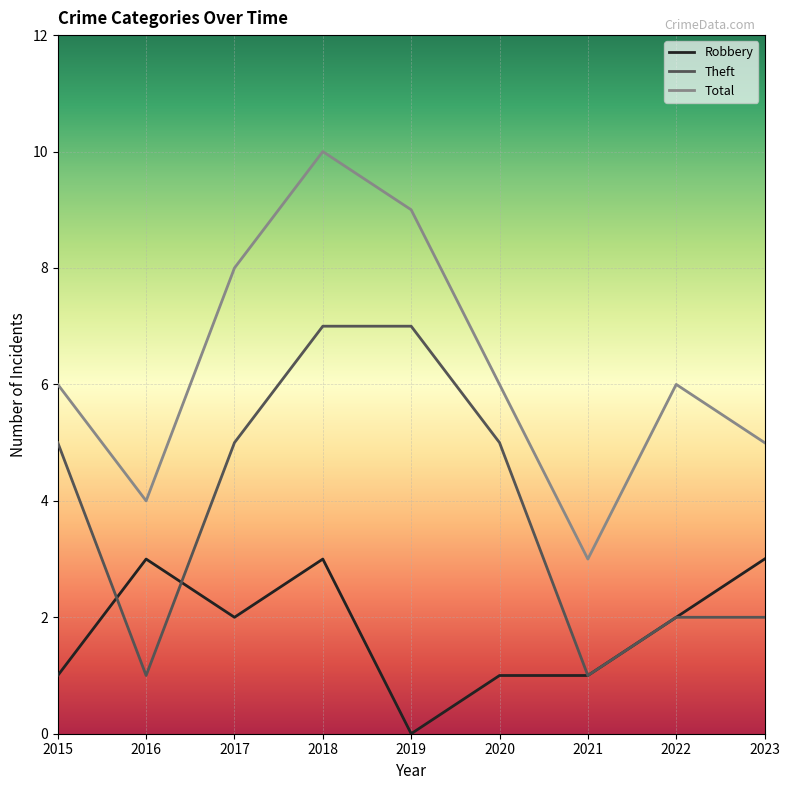

Which category has the lowest value across all series?

2019